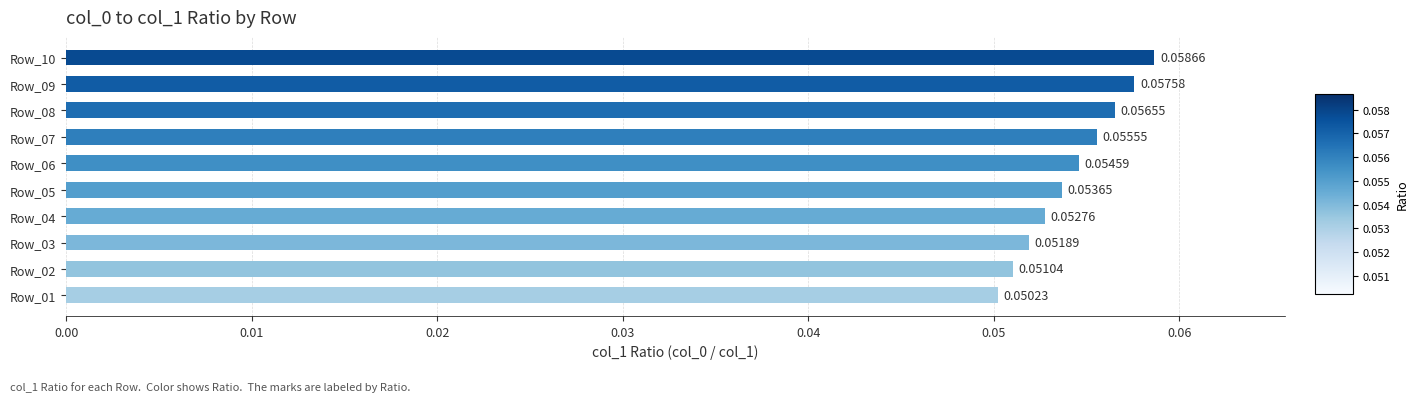

List the labels in order of value, largest first.

Row_10, Row_09, Row_08, Row_07, Row_06, Row_05, Row_04, Row_03, Row_02, Row_01